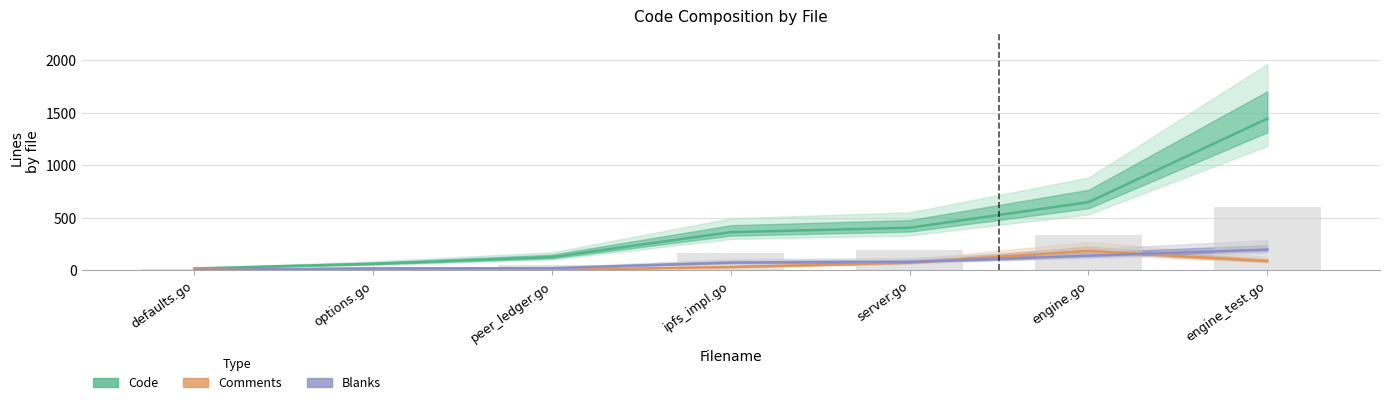

What is the minimum value for Code?

19